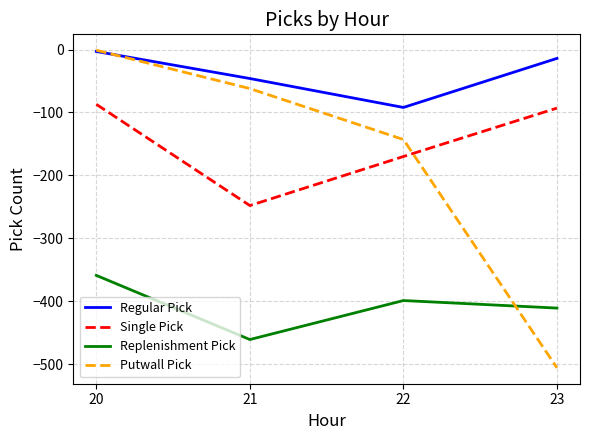

What is the highest value of the Regular Pick series?

-3